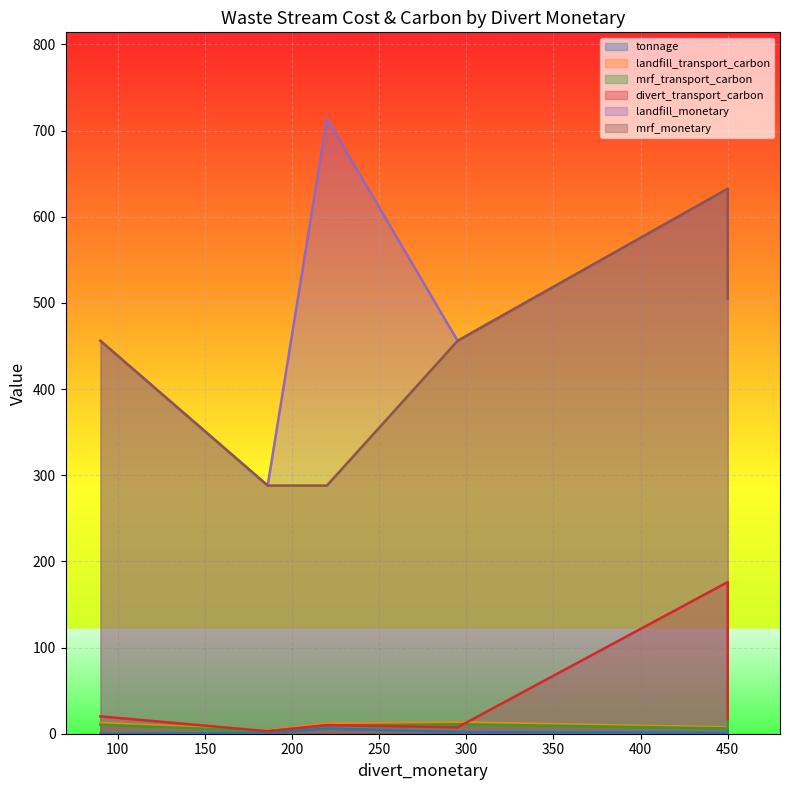

Is it true that divert_transport_carbon equals 10.0 at 220?

True